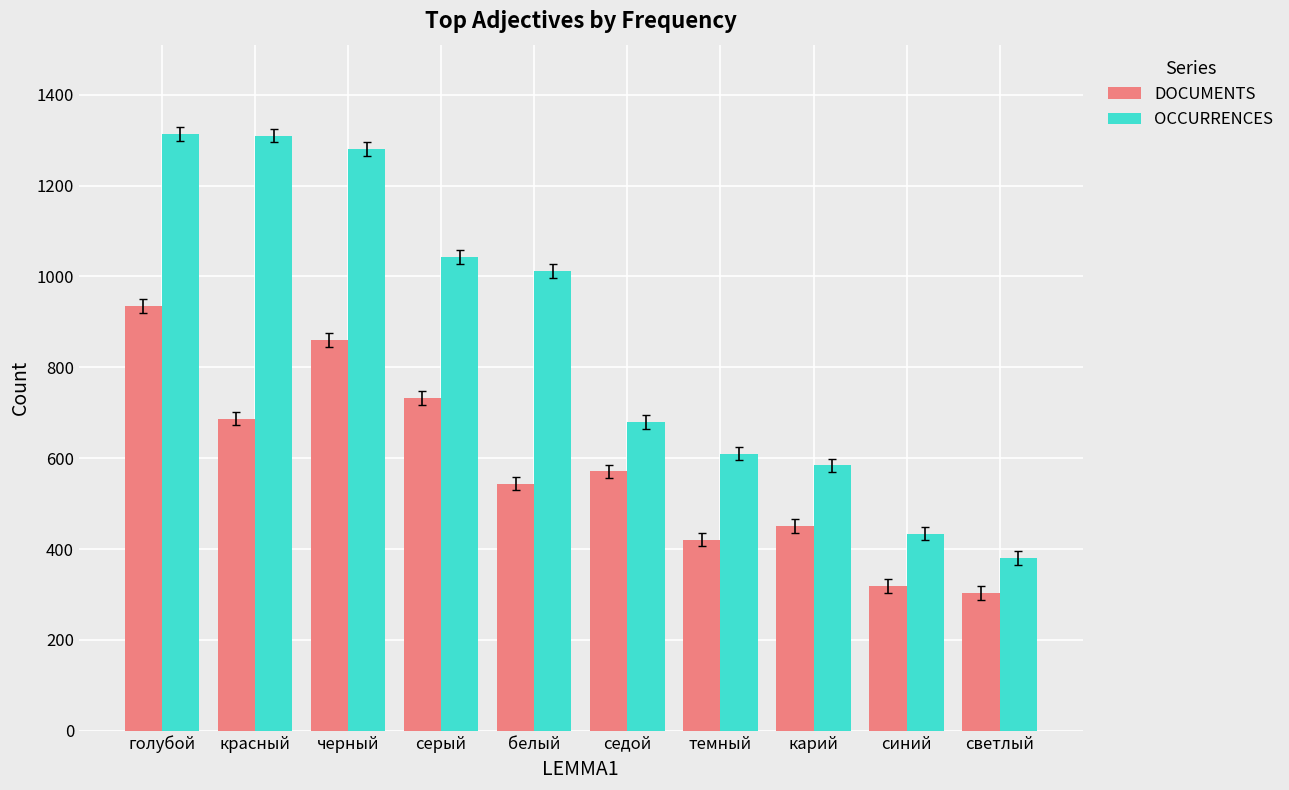

Which series has the widest spread of values?

OCCURRENCES